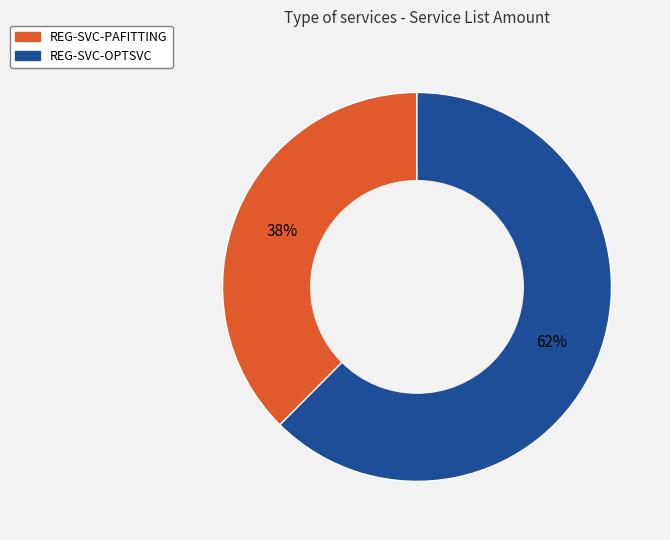

What is the largest slice in the pie chart?

REG-SVC-OPTSVC